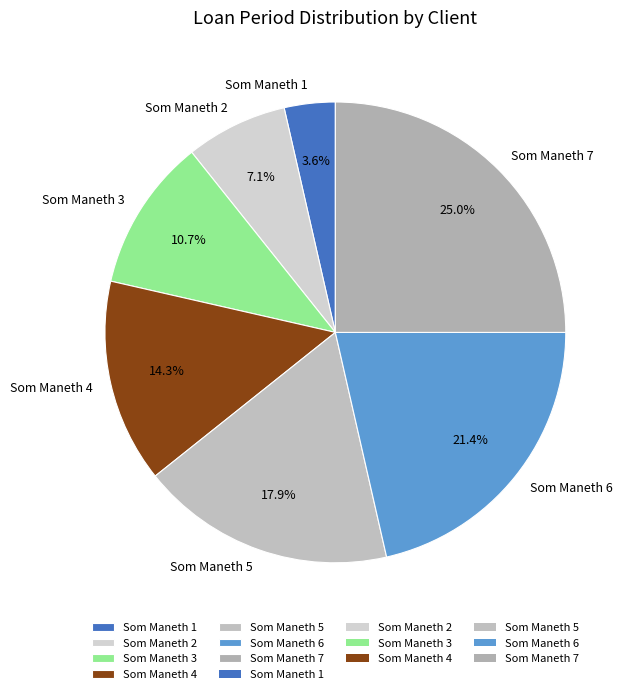

Is Som Maneth 7 the majority of the pie?

No